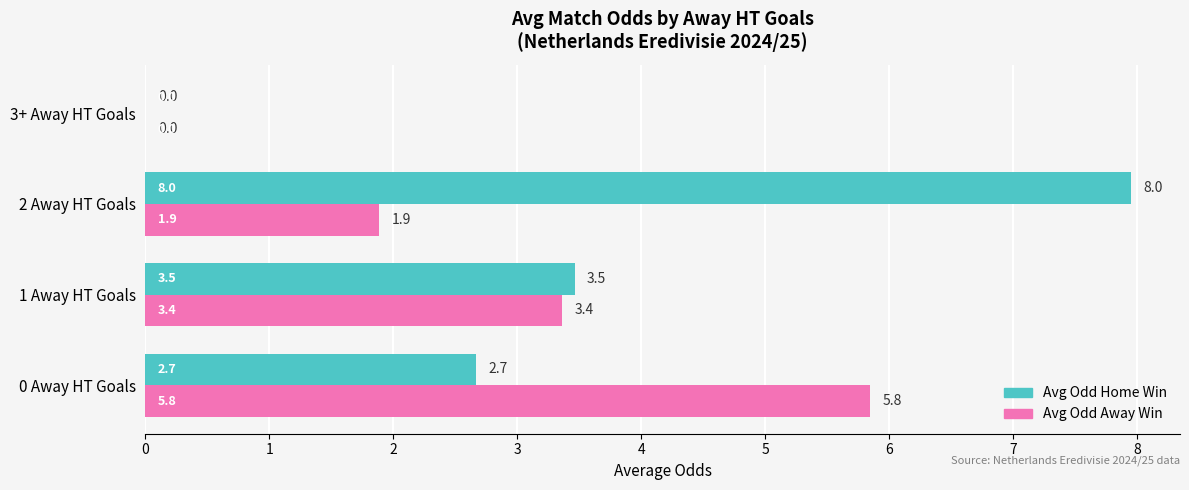

Is it true that Avg Odd Home Win equals 8.0 at 2 Away HT Goals?

True